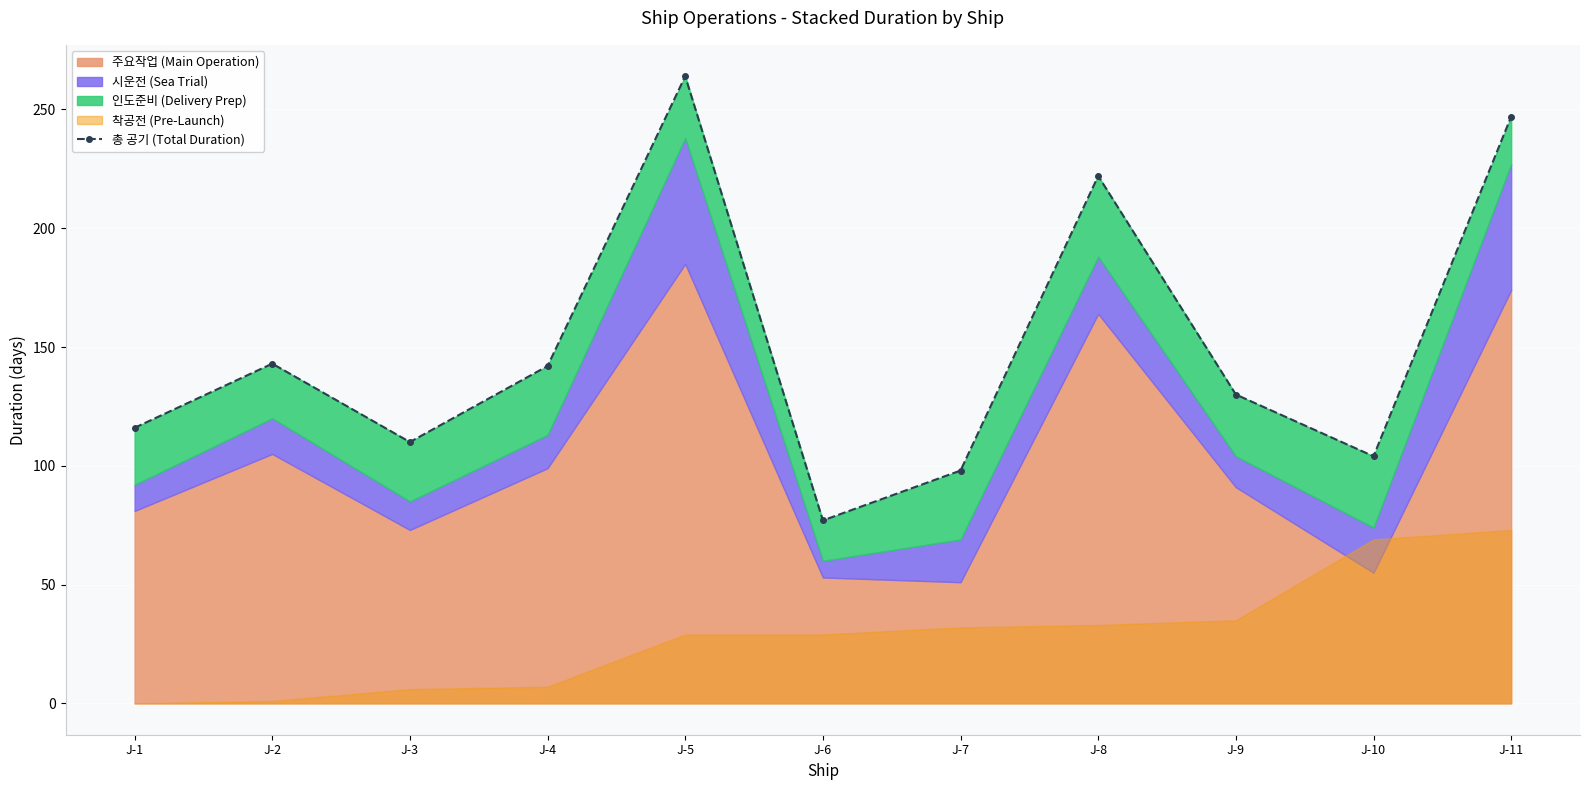

Approximately how many times larger is the value at J-5 compared to J-11?

1.1